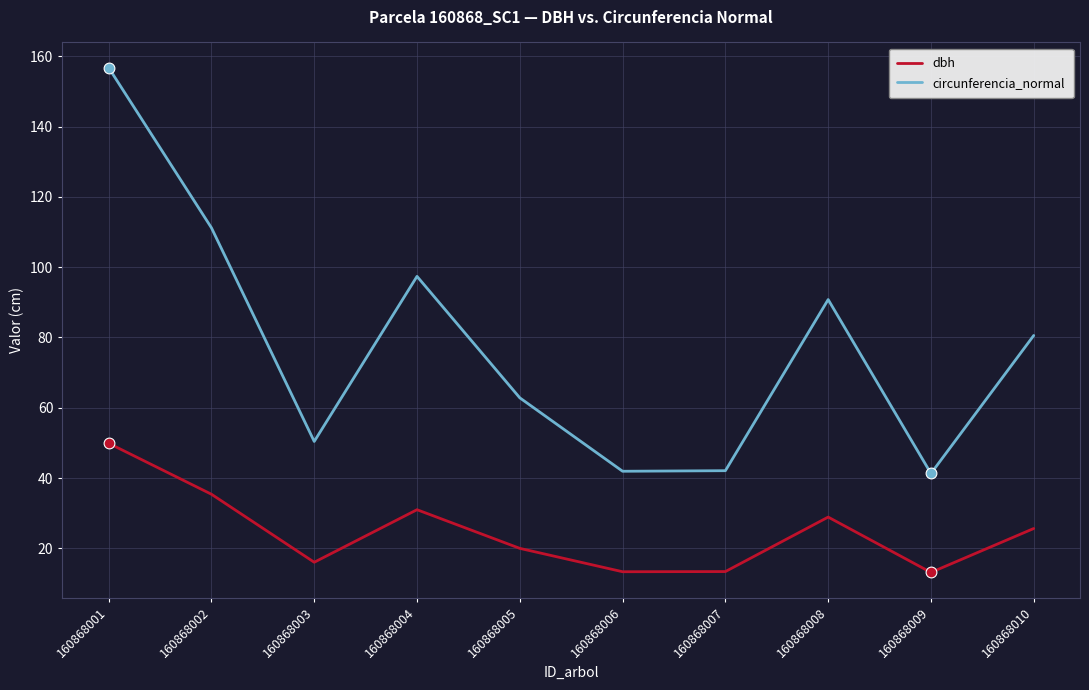

Which series has the largest total across all categories?

circunferencia_normal